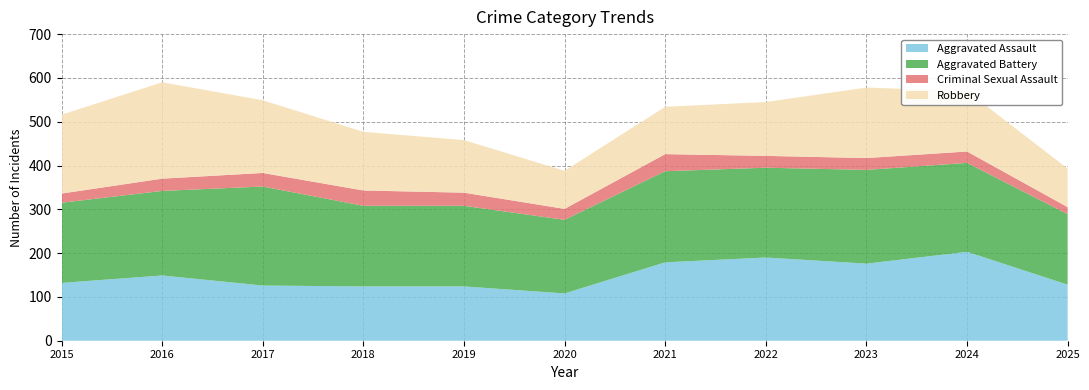

Reading left to right, extract all data points from this chart.

Aggravated Assault: 2015=132	2016=149	2017=126	2018=124	2019=124	2020=108	2021=179	2022=190	2023=176	2024=203	2025=128
Aggravated Battery: 2015=183	2016=193	2017=226	2018=184	2019=184	2020=168	2021=208	2022=205	2023=214	2024=203	2025=161
Criminal Sexual Assault: 2015=21	2016=28	2017=31	2018=35	2019=30	2020=25	2021=39	2022=27	2023=27	2024=26	2025=16
Robbery: 2015=180	2016=220	2017=166	2018=134	2019=120	2020=87	2021=108	2022=123	2023=161	2024=138	2025=88